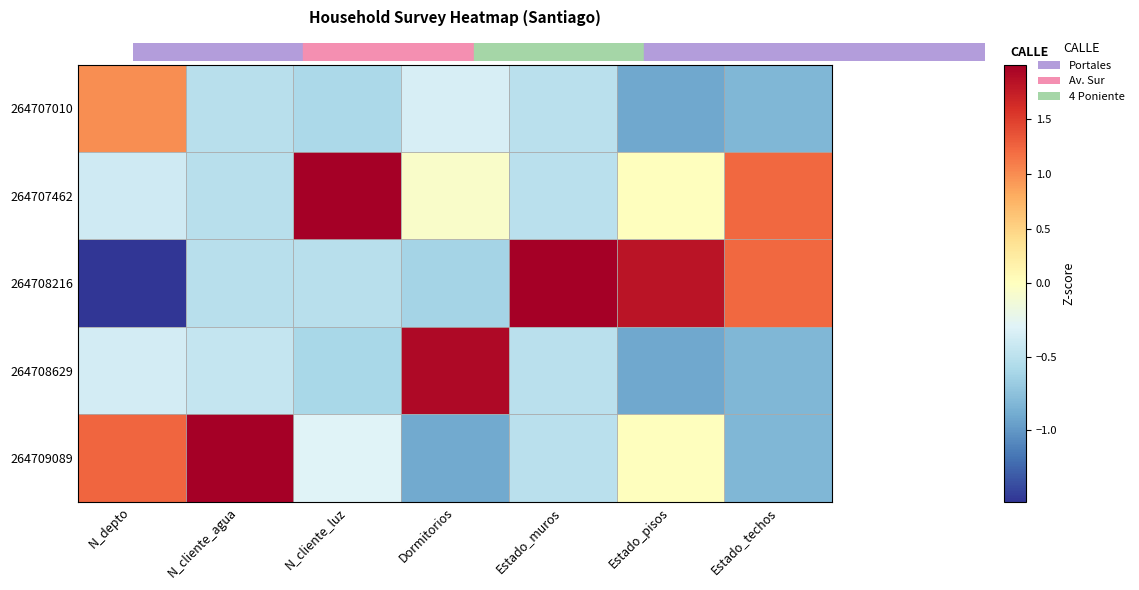

How many categories are shown in the chart?

7